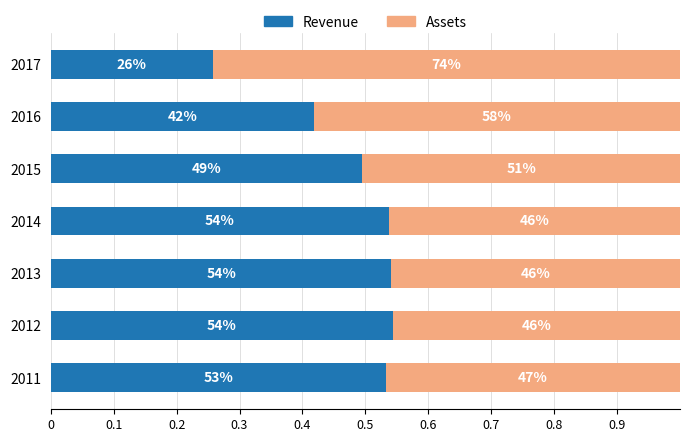

What are all the series names shown in the legend?

Revenue, Assets